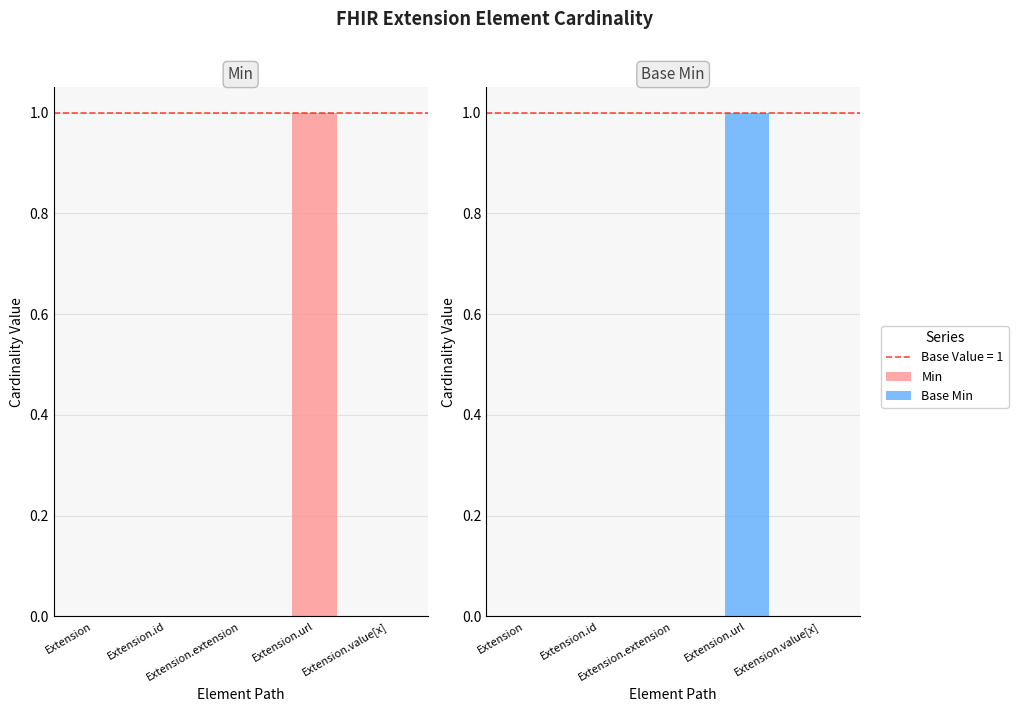

Are the bars horizontal?

No